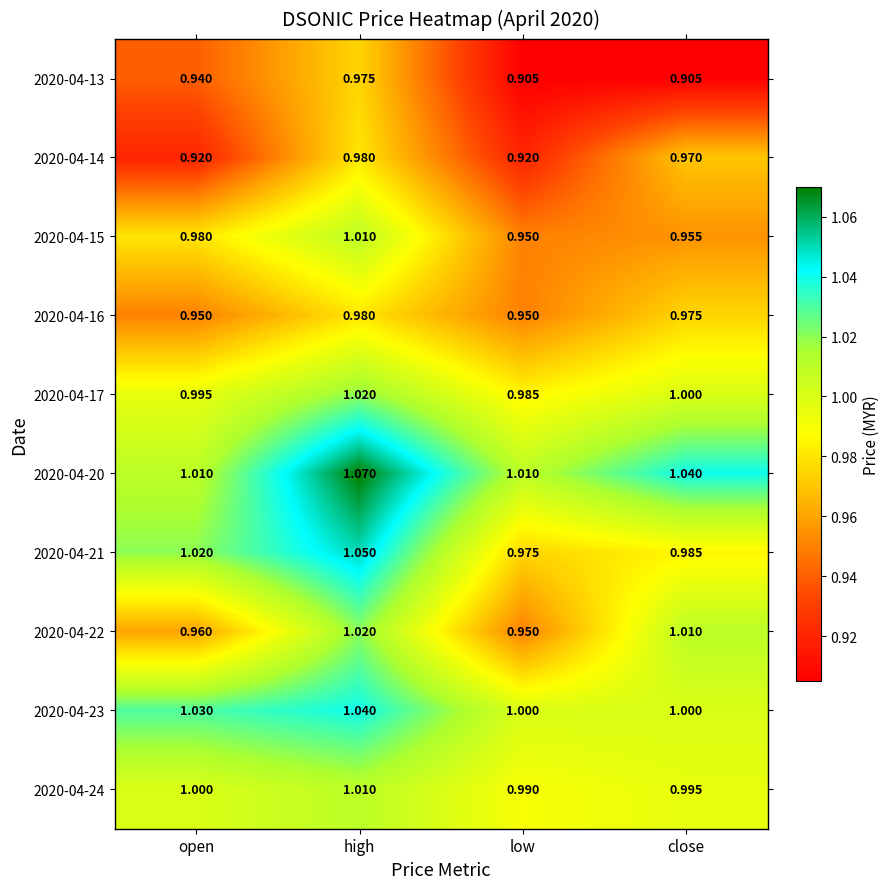

Rank the categories by 2020-04-21 value from lowest to highest.

low, close, open, high